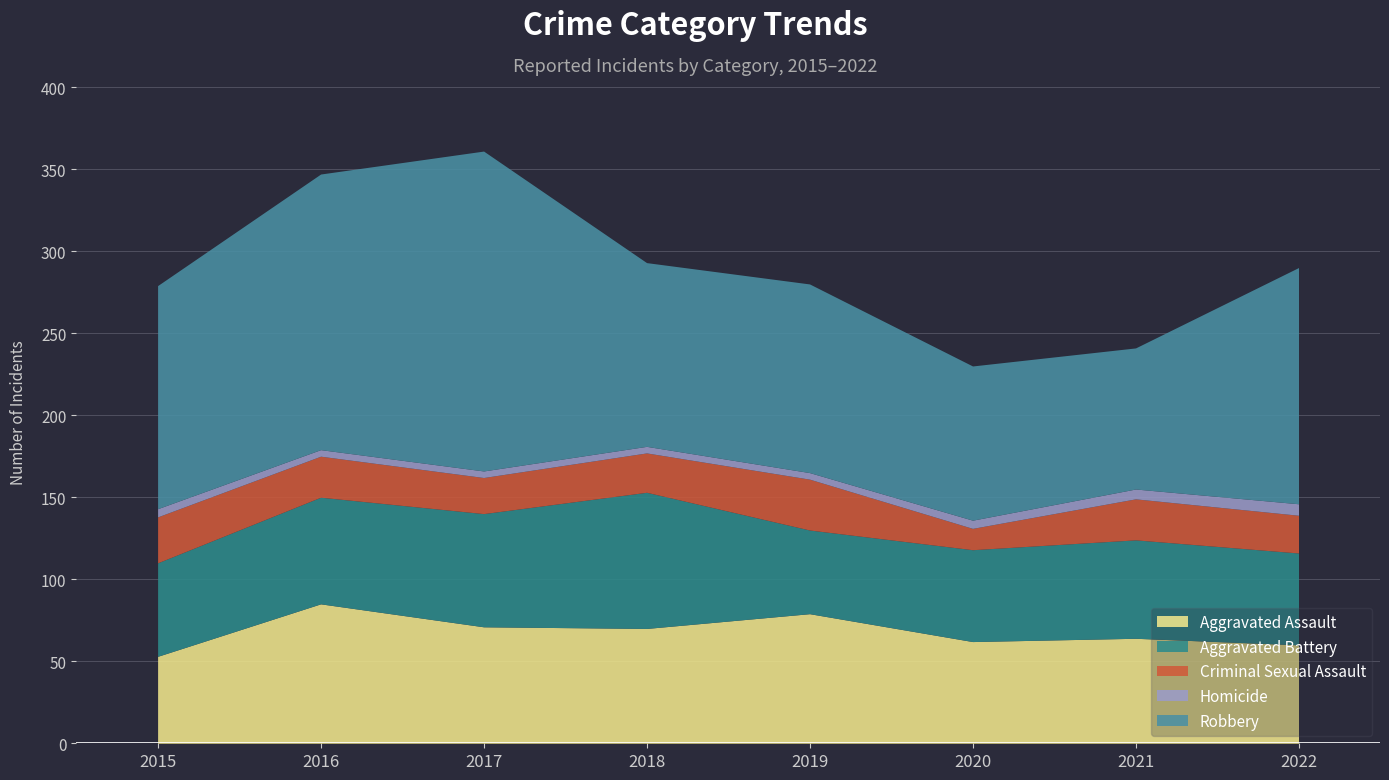

What is the total value across all series at 2021?

241